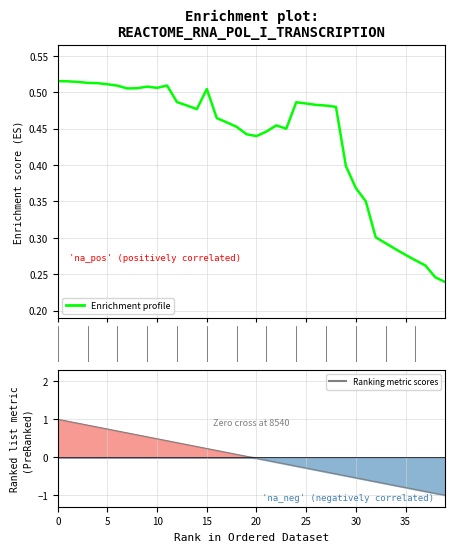

List the series in order of their overall mean, lowest first.

Ranking metric scores, Enrichment profile